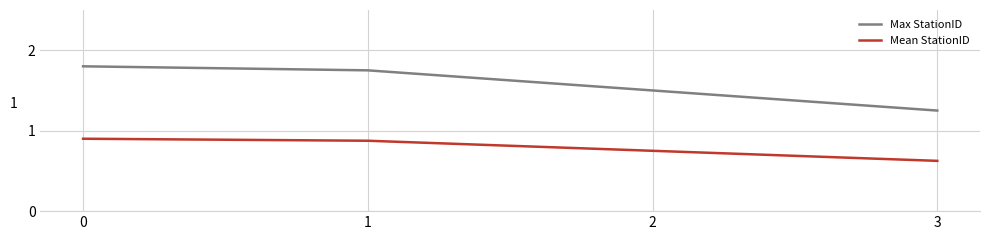

At which label is Max StationID closest to 1?

3